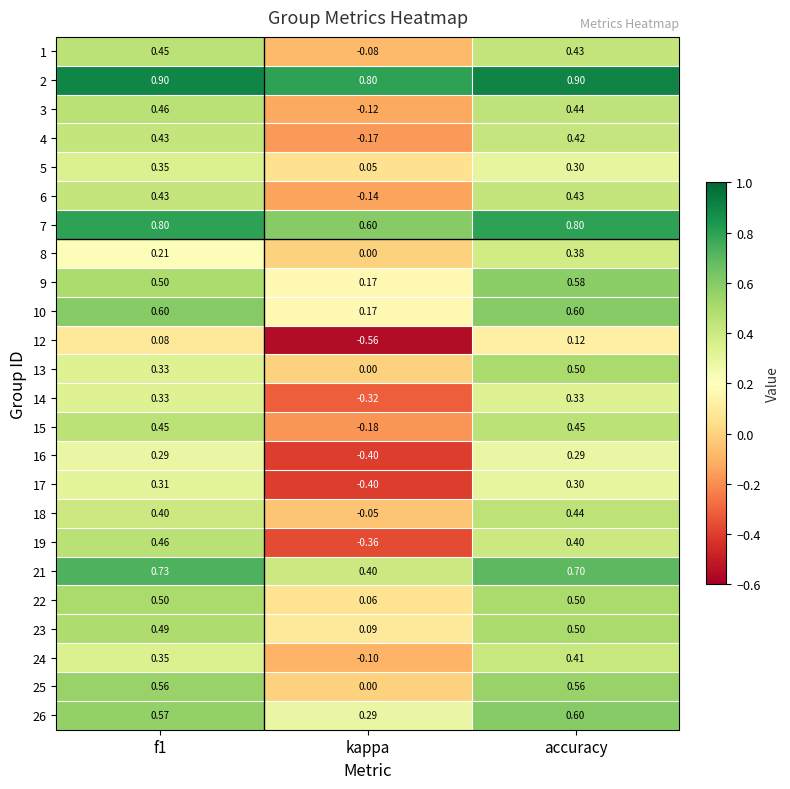

At which category is the sum across all series the highest?

accuracy